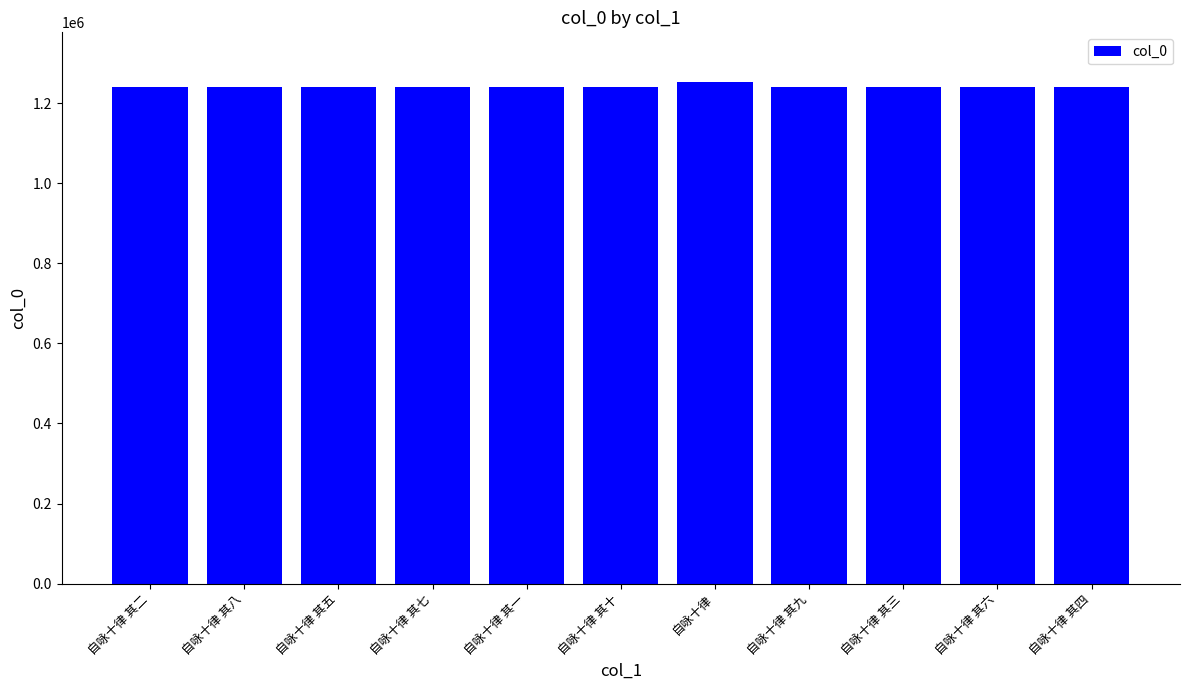

What is the smallest value displayed?

1240875